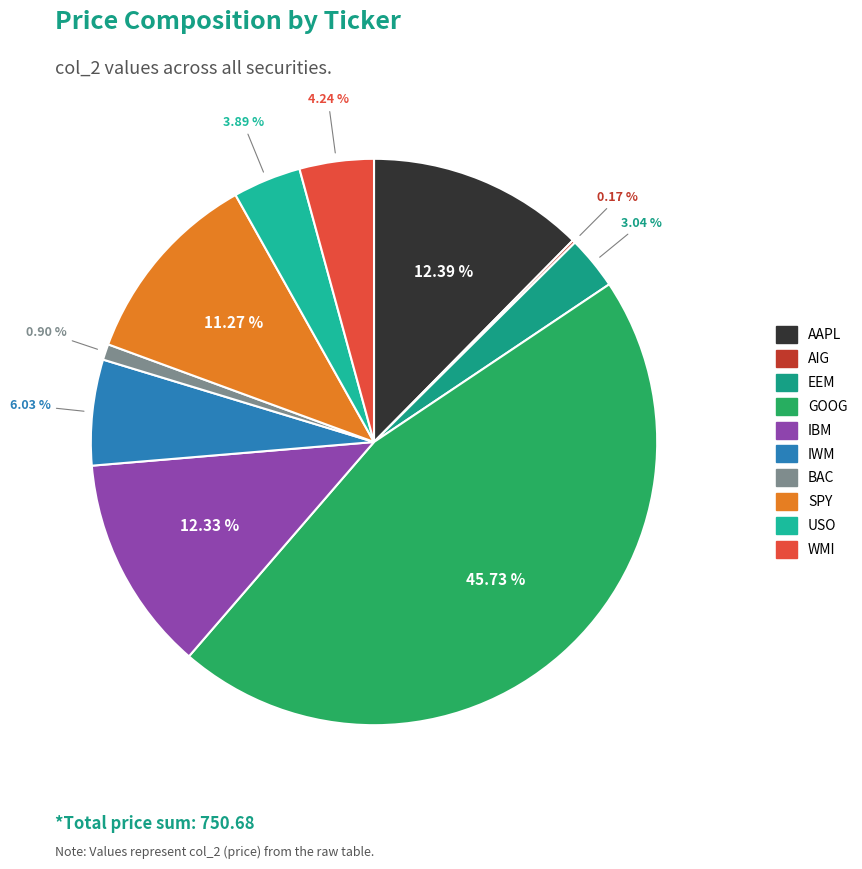

True or false: IBM accounts for 1% of the total.

False